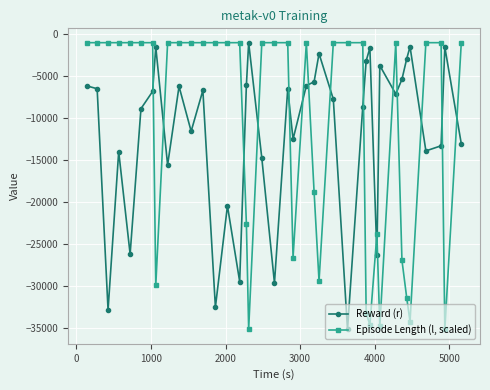

Rank the series by their average value, from lowest to highest.

Reward (r), Episode Length (l, scaled)